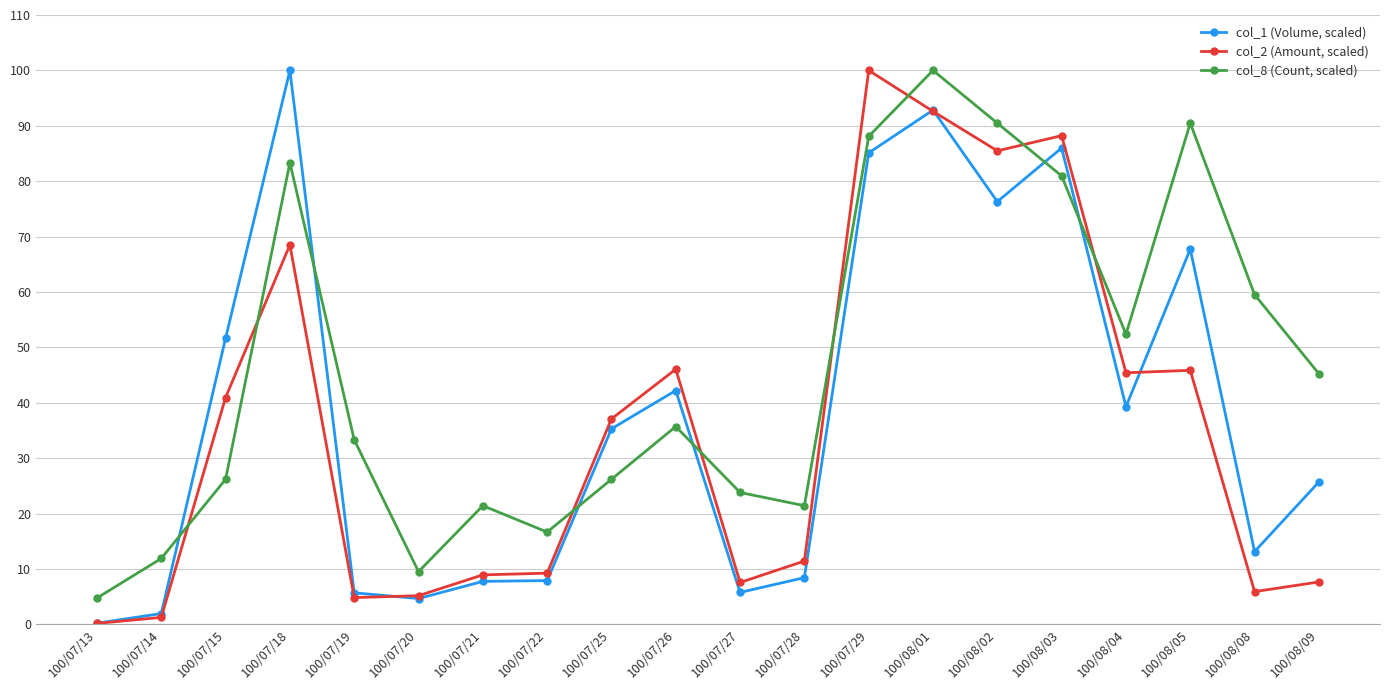

Is it true that col_1 (Volume, scaled) equals 86.0 at 100/08/03?

True